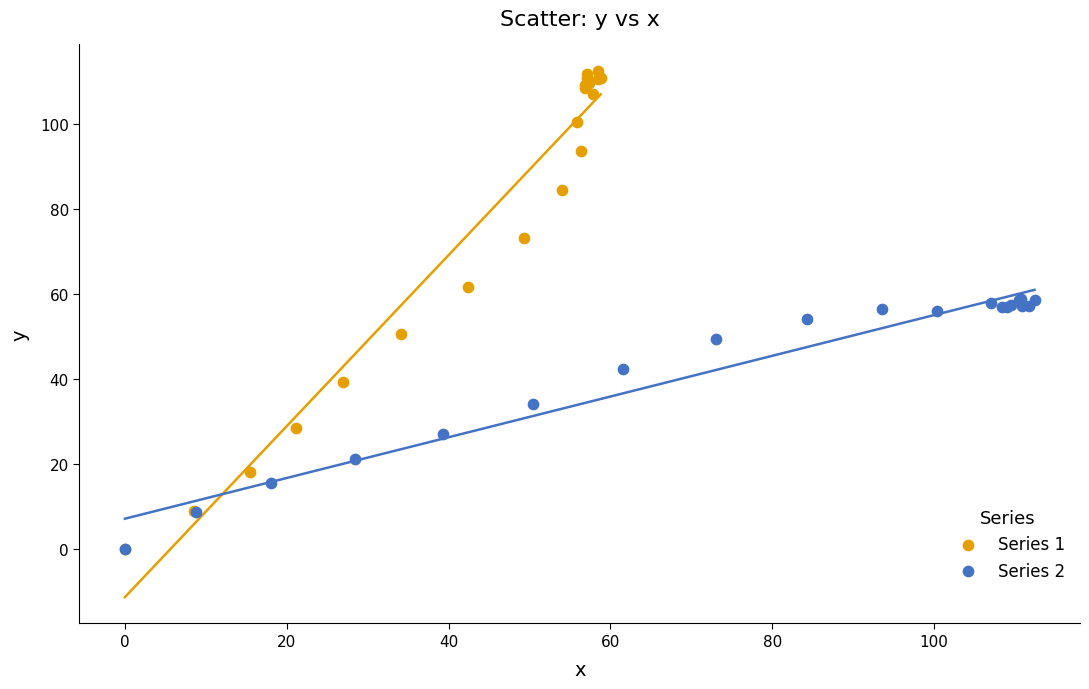

Which series has the largest Y range (max minus min)?

Series 1